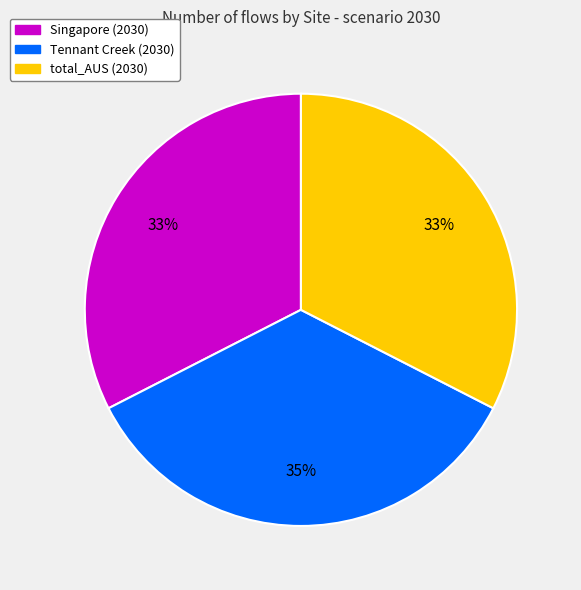

To the nearest percent, what is the combined percentage of total_AUS (2030) and Singapore (2030)?

65%